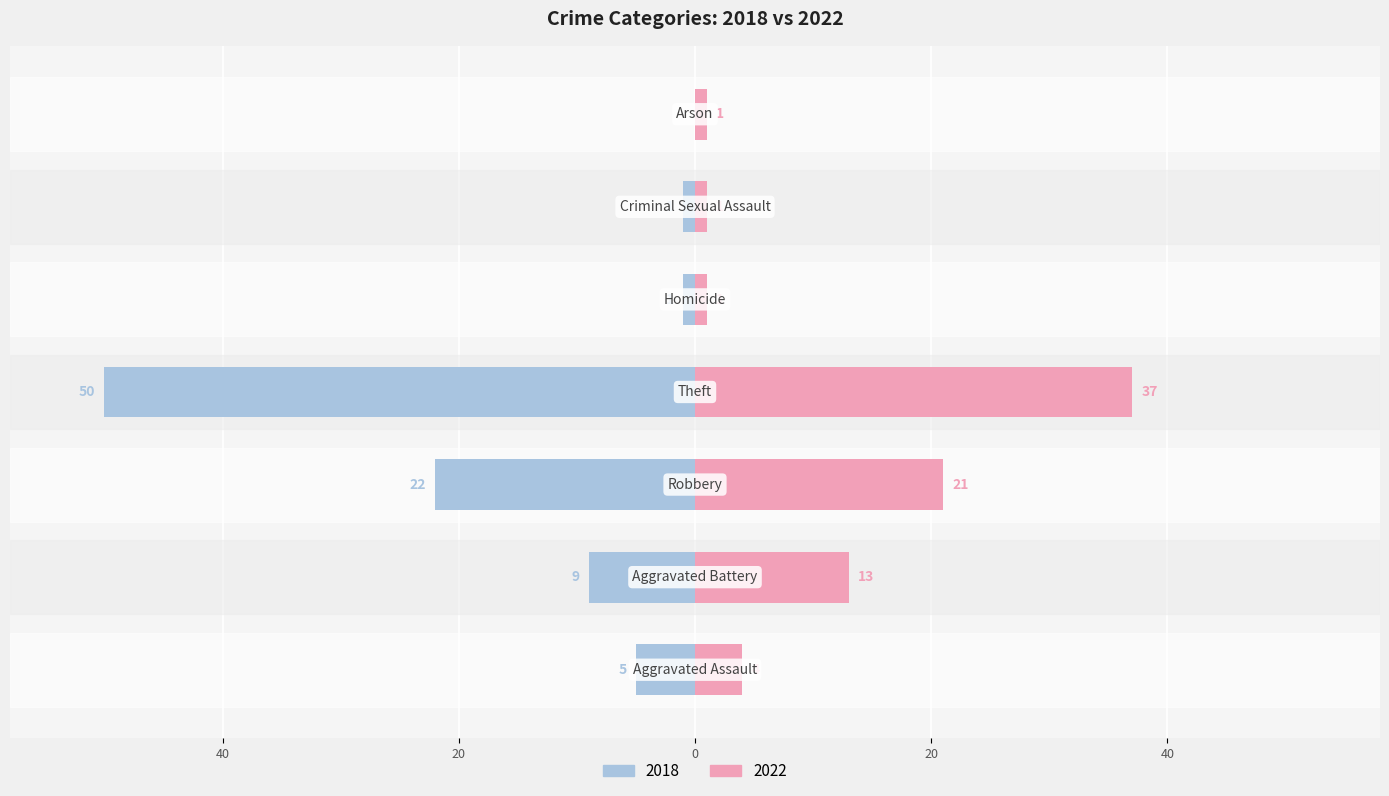

At which category does the chart reach its minimum across all series?

Arson